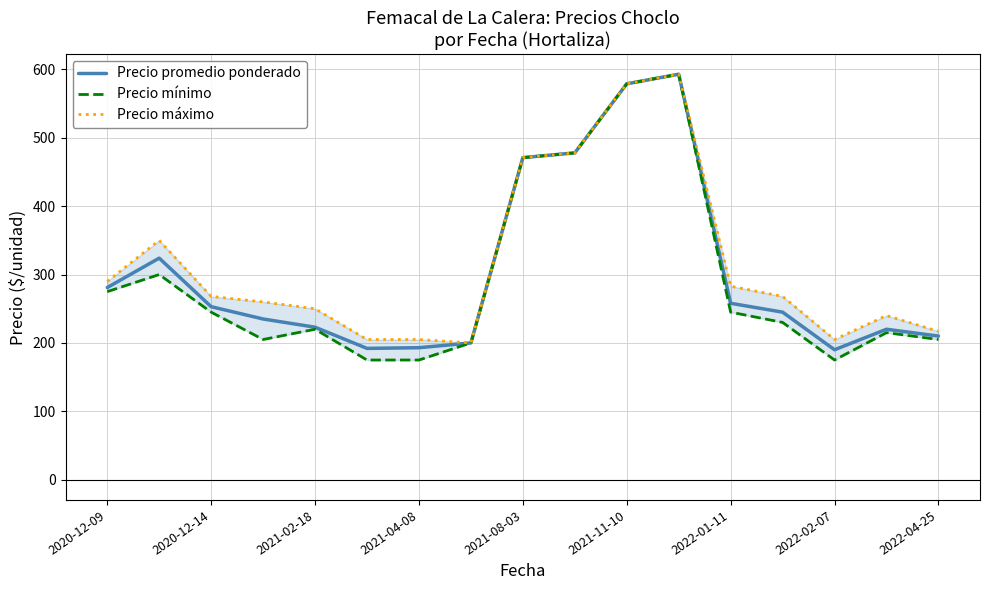

True or false: Precio promedio ponderado has a value of 134 at 2021-02-18.

False